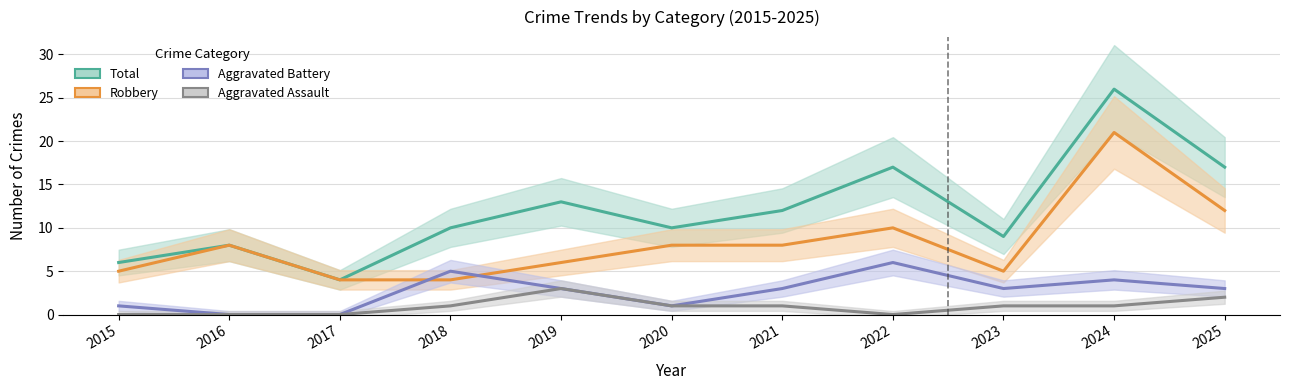

At which label does Robbery first exceed 8?

2022